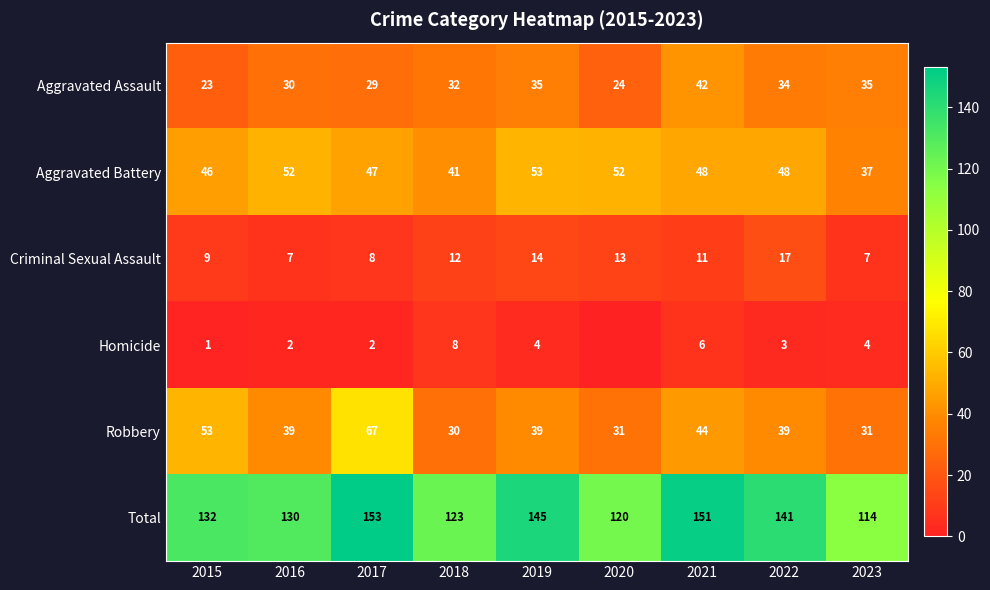

True or false: Total has a value of 72 at 2015.

False